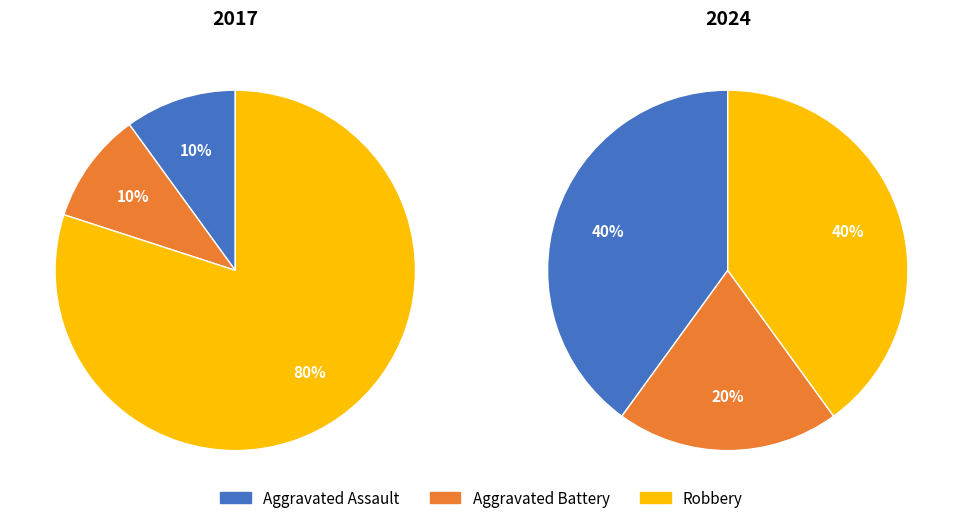

What is the majority slice?

Robbery